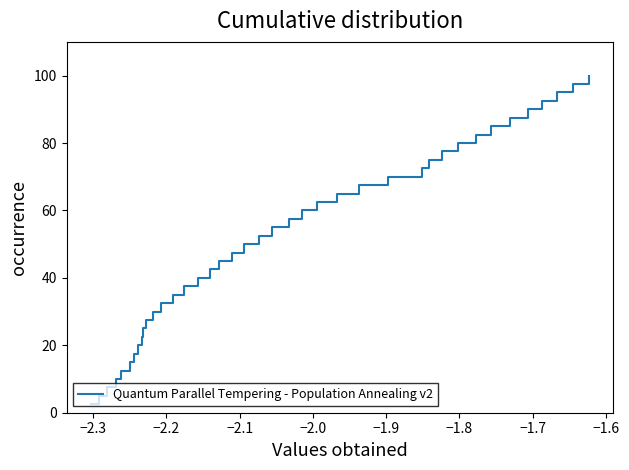

What is the sum of all values?

2050.0